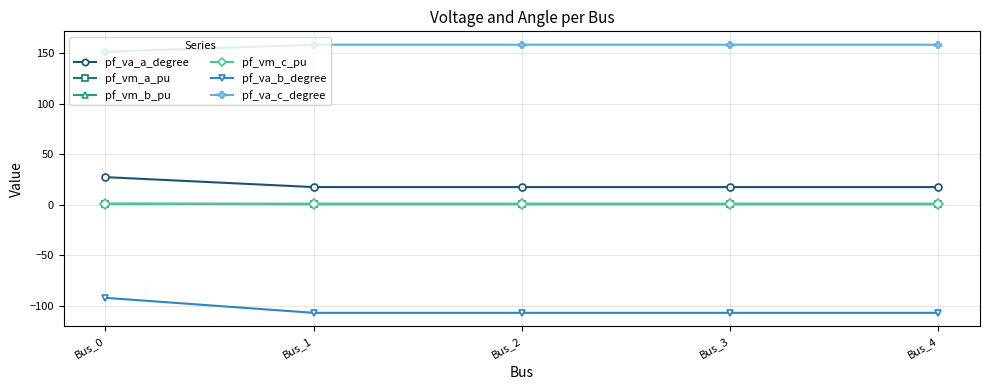

The value of pf_va_a_degree at Bus_4 is 28.8. True or false?

False